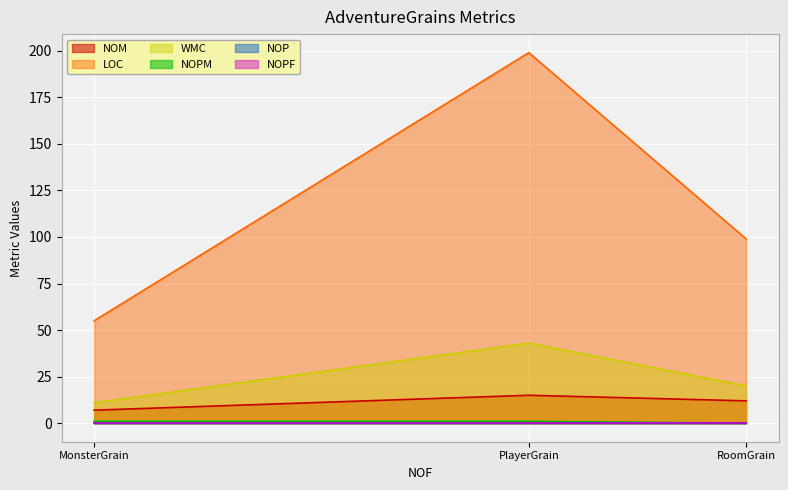

Which series has the largest total across all categories?

LOC